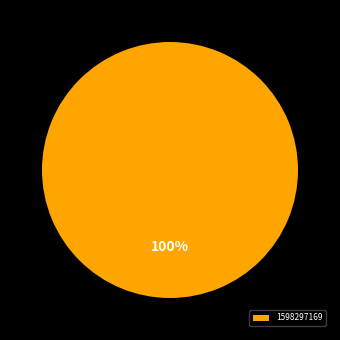

What is the majority slice?

1598297169